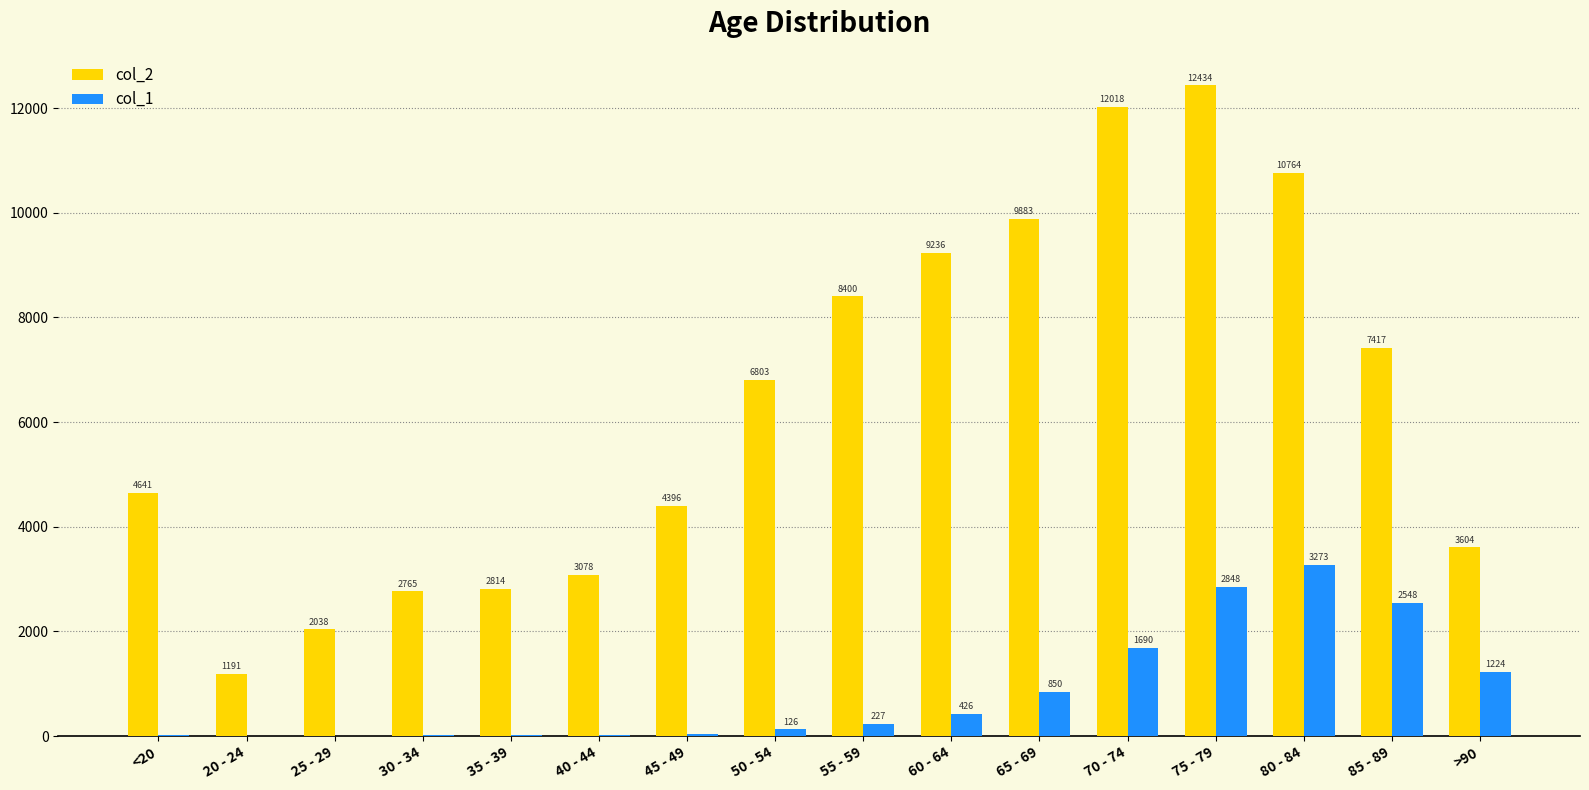

How many groups of bars are there?

16